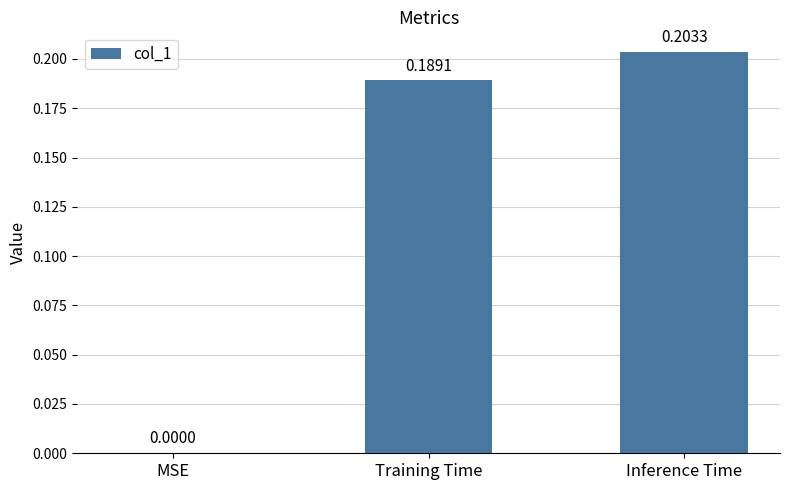

What is the sum of all values?

0.4